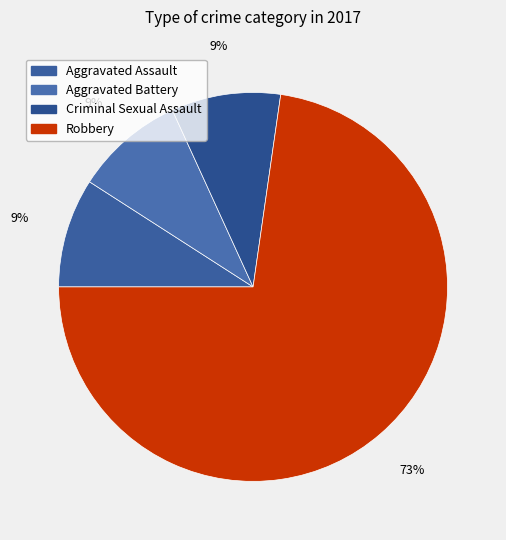

Which category accounts for the majority?

Robbery